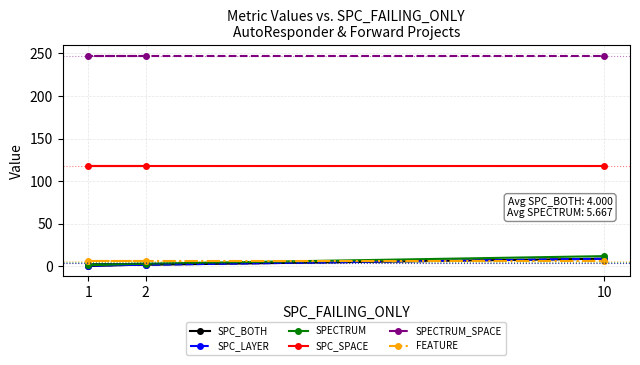

What are all the series names shown in the legend?

SPC_BOTH, SPC_LAYER, SPECTRUM, SPC_SPACE, SPECTRUM_SPACE, FEATURE